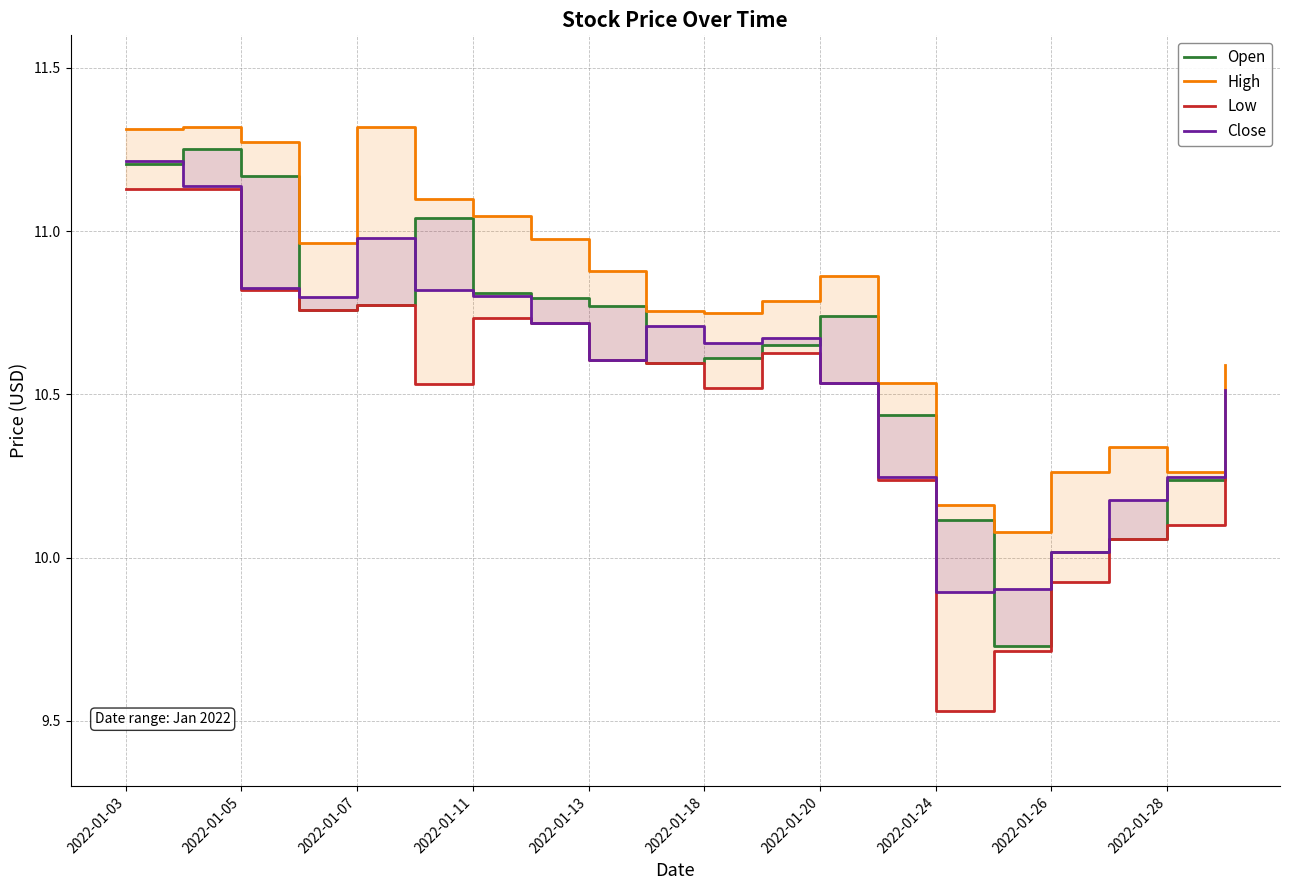

What is the sum of all Open values?

212.1